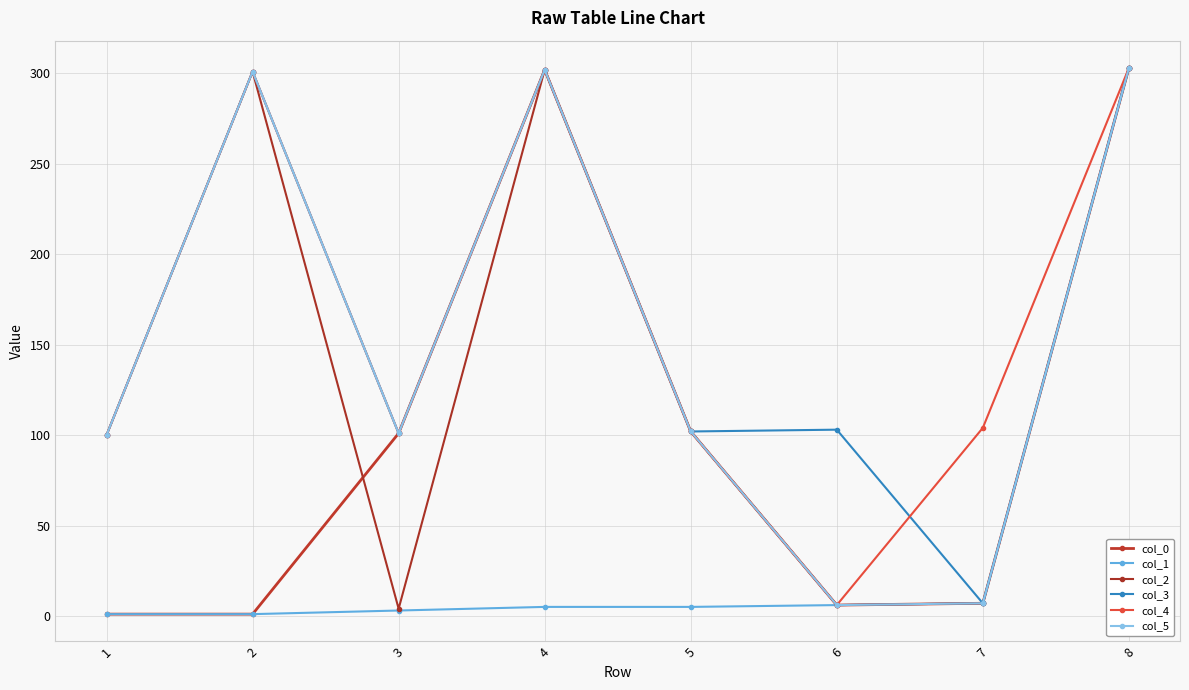

List the series in order of their peak value, lowest first.

col_0, col_1, col_2, col_3, col_4, col_5